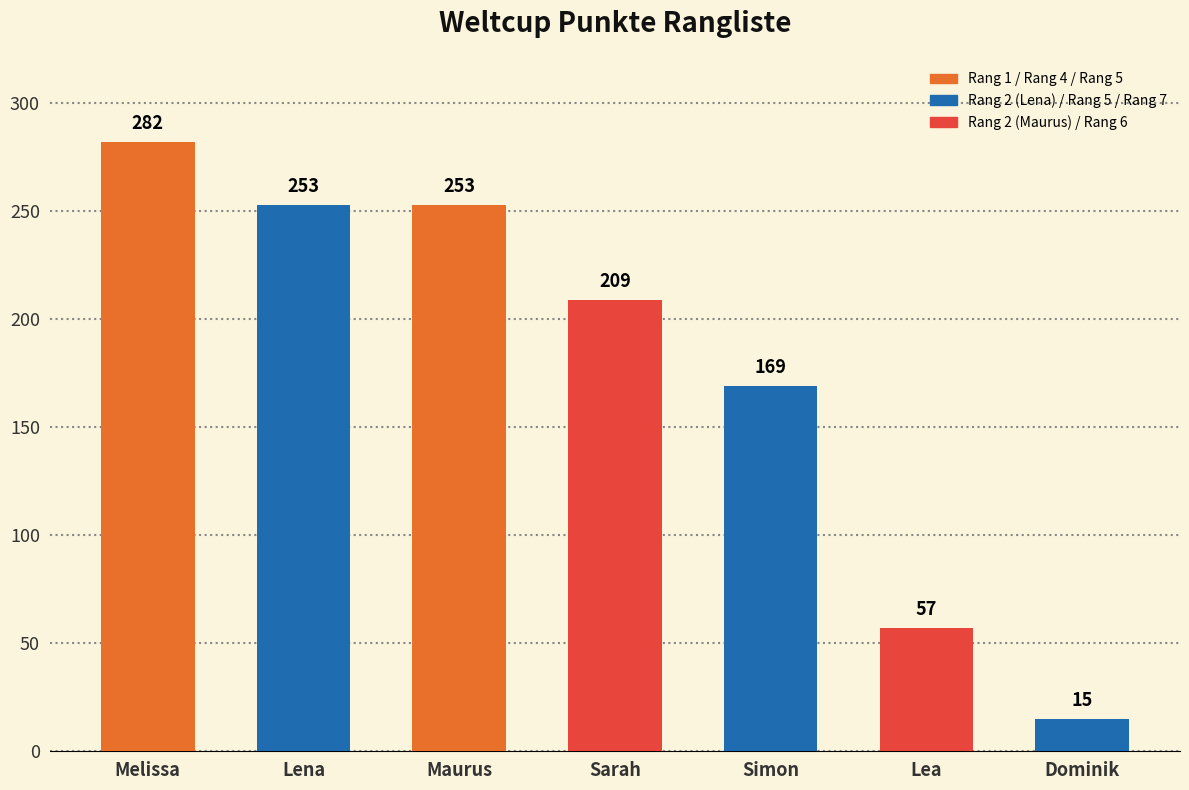

Count the values in the range 57 to 253.

5